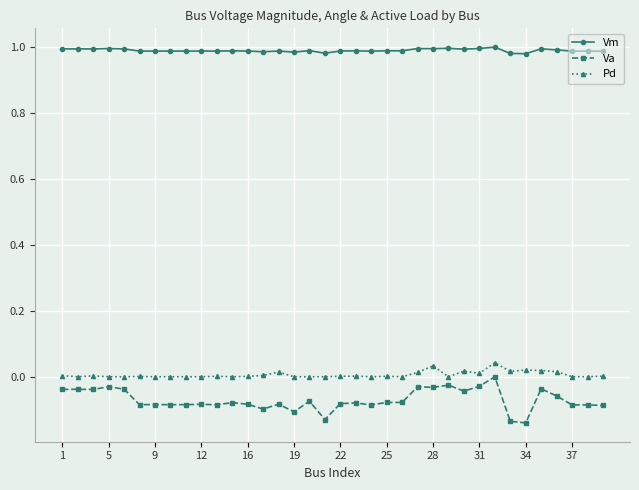

True or false: Va and Vm intersect in this chart.

False